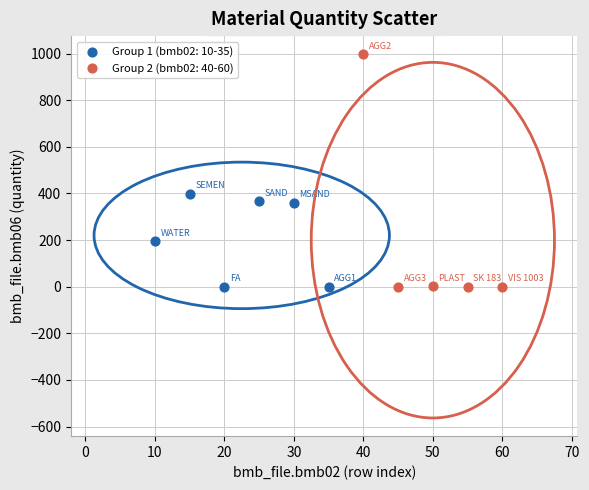

Which series has the largest Y range (max minus min)?

Group 2 (bmb02: 40-60)